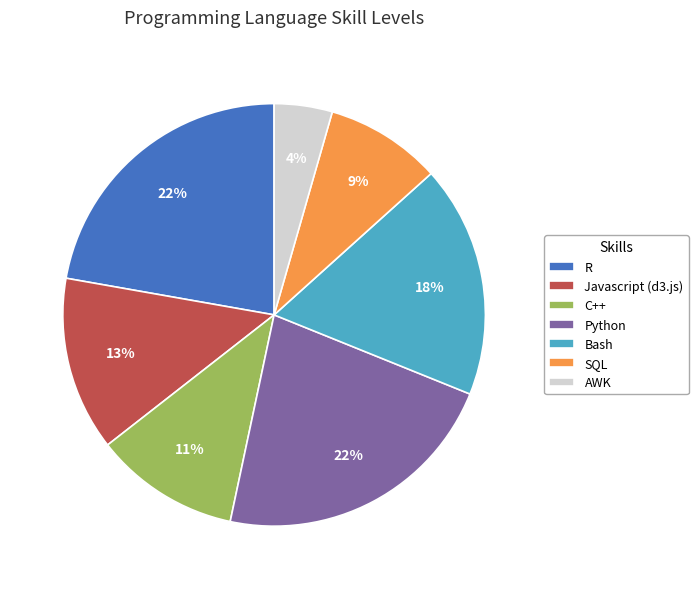

How many slices are in this pie chart?

7